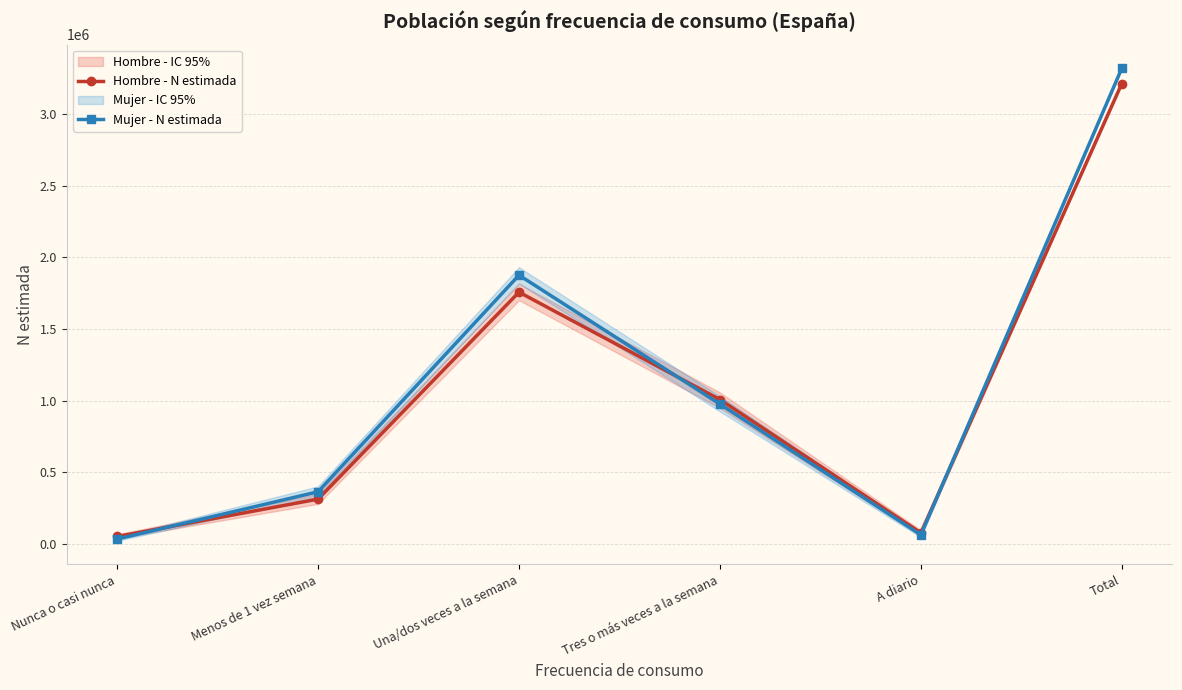

What is the label of the 2nd point from the right?

A diario